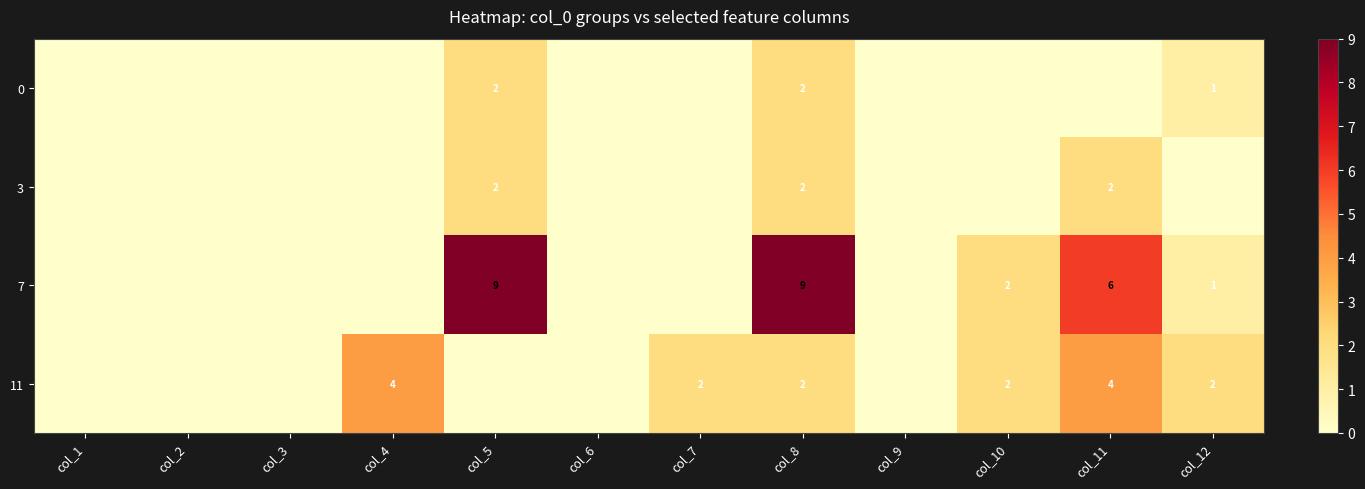

Is it true that 11 equals 2 at col_12?

True